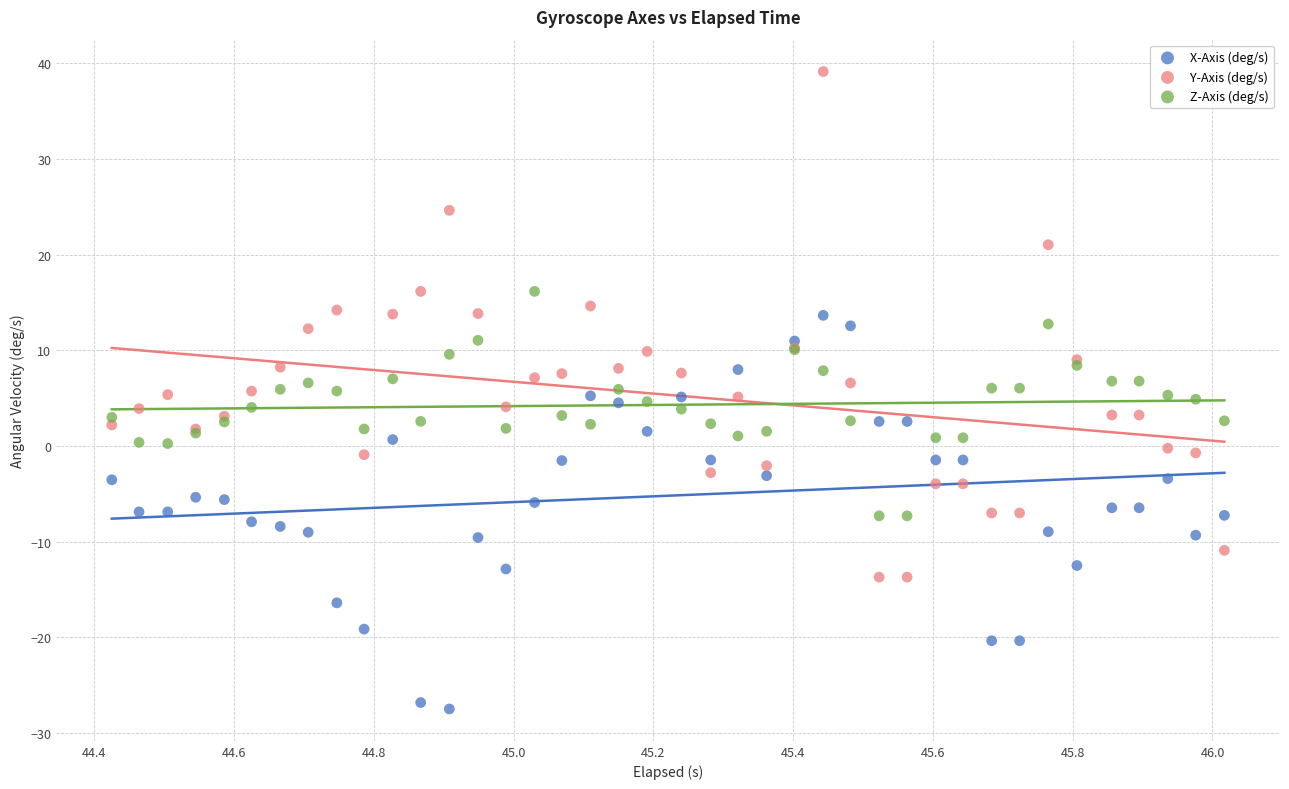

What is the X range (max minus min) for the scatter plot?

1.6